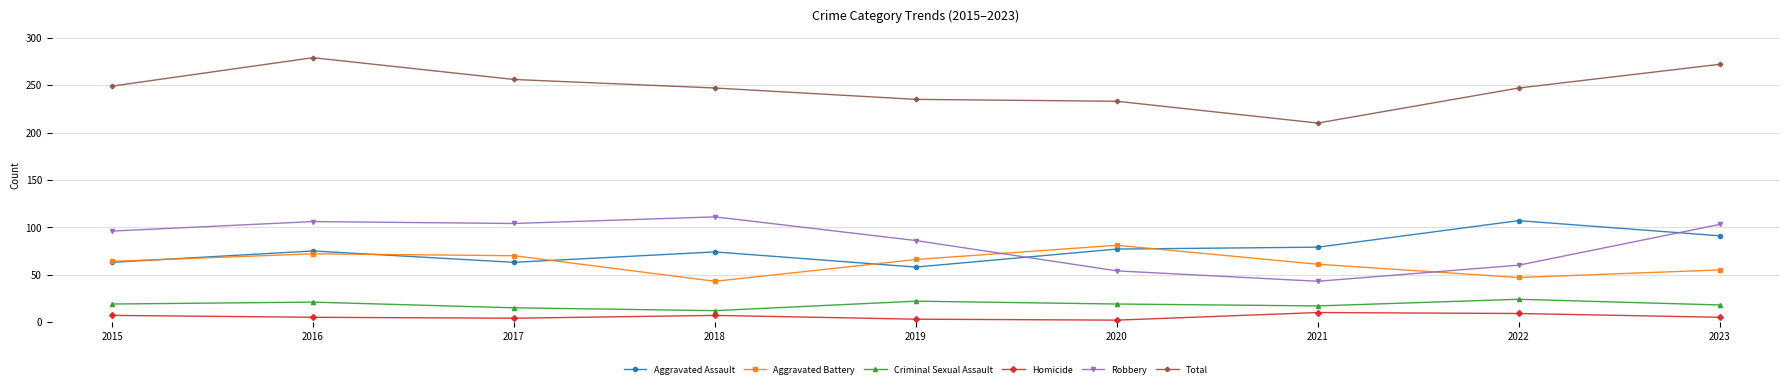

What are all the series names shown in the legend?

Aggravated Assault, Aggravated Battery, Criminal Sexual Assault, Homicide, Robbery, Total